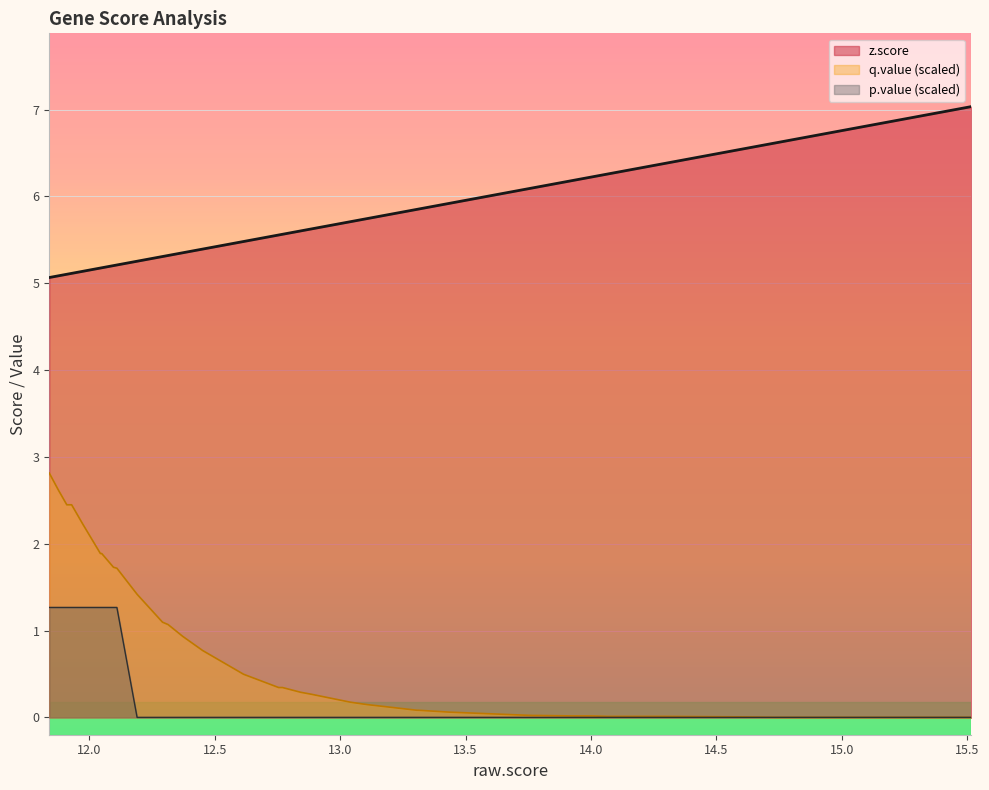

True or false: q.value has more than 2 points higher than both neighbors.

False